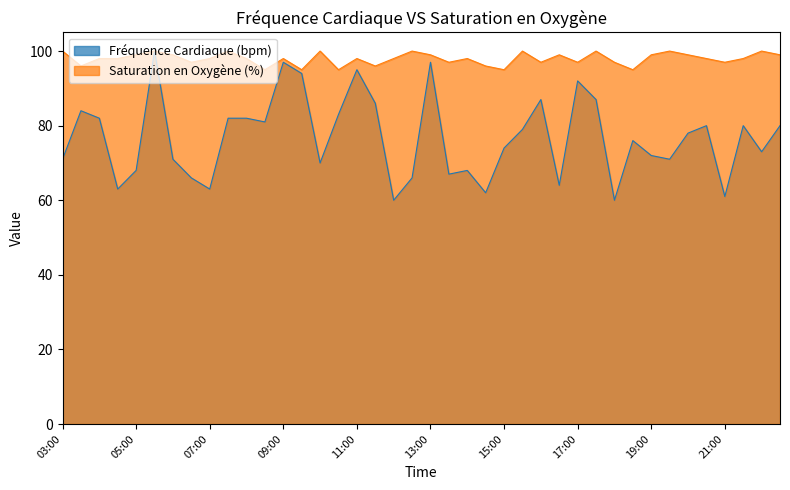

At how many categories does at least one series exceed 72?

40